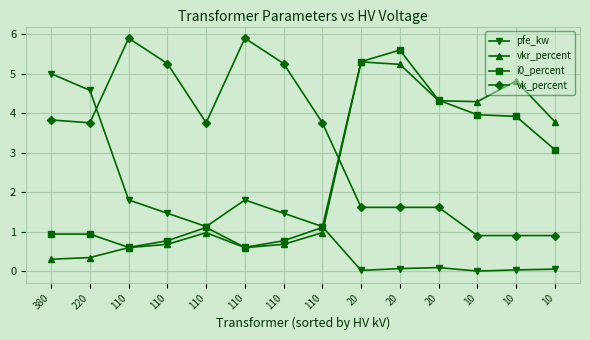

What is the sum of all vkr_percent values?

32.9